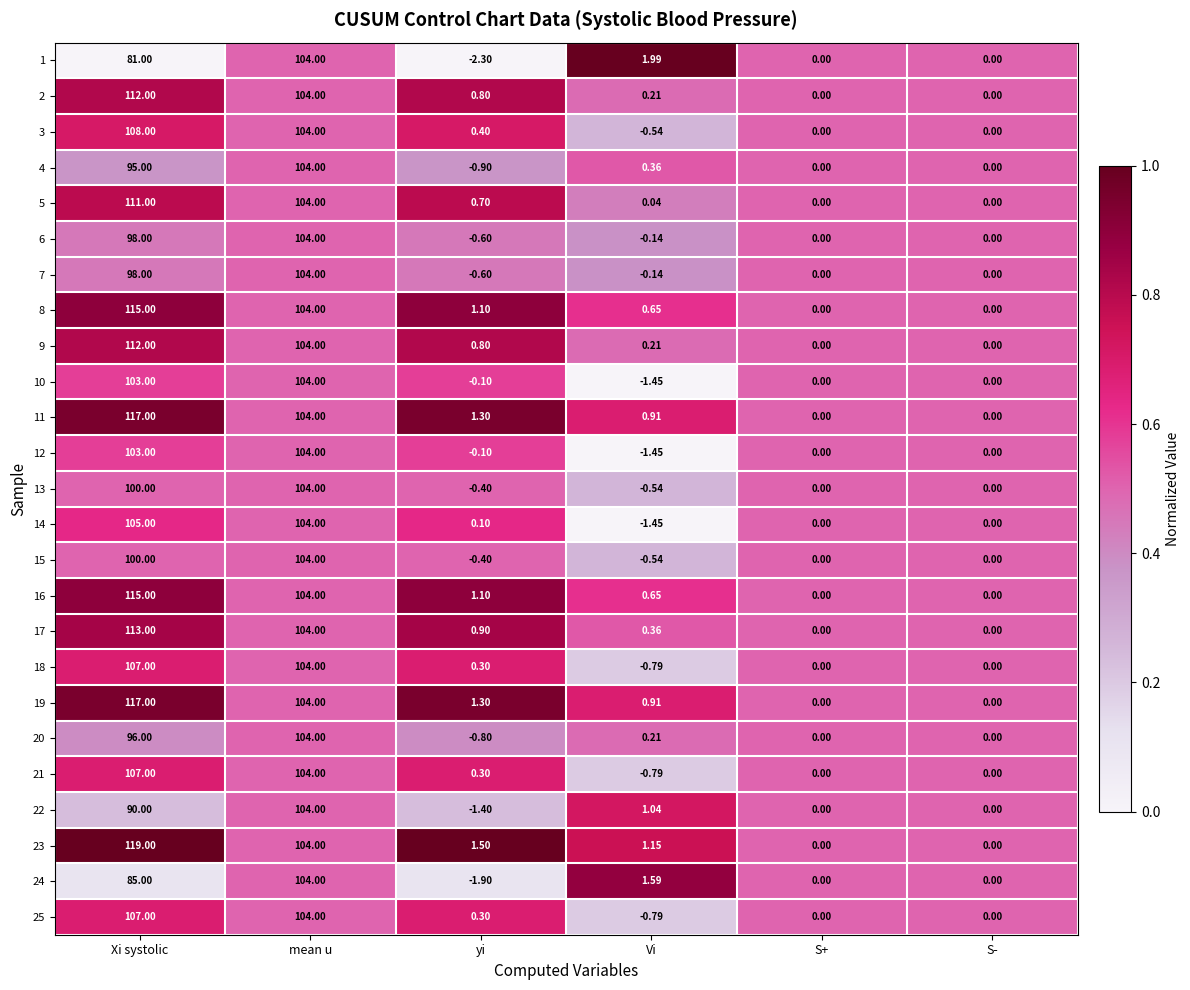

At which category does the chart reach its minimum across all series?

yi